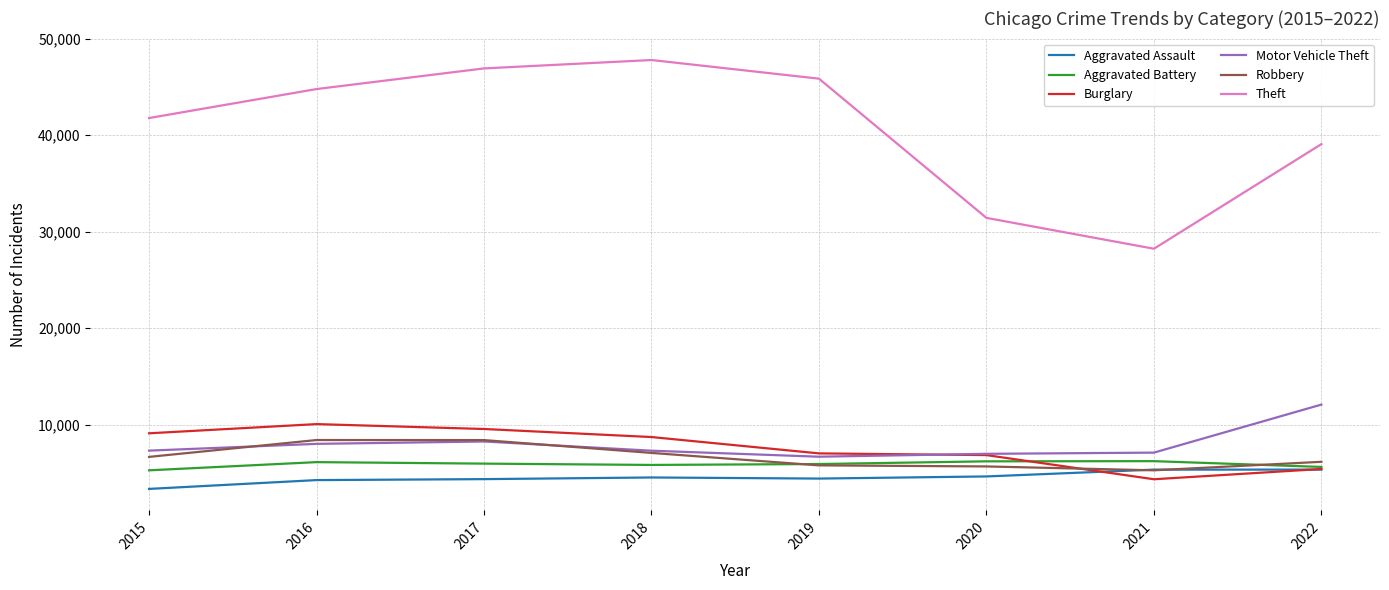

What is the sum of the Aggravated Battery values at 2018 and 2022?

11433